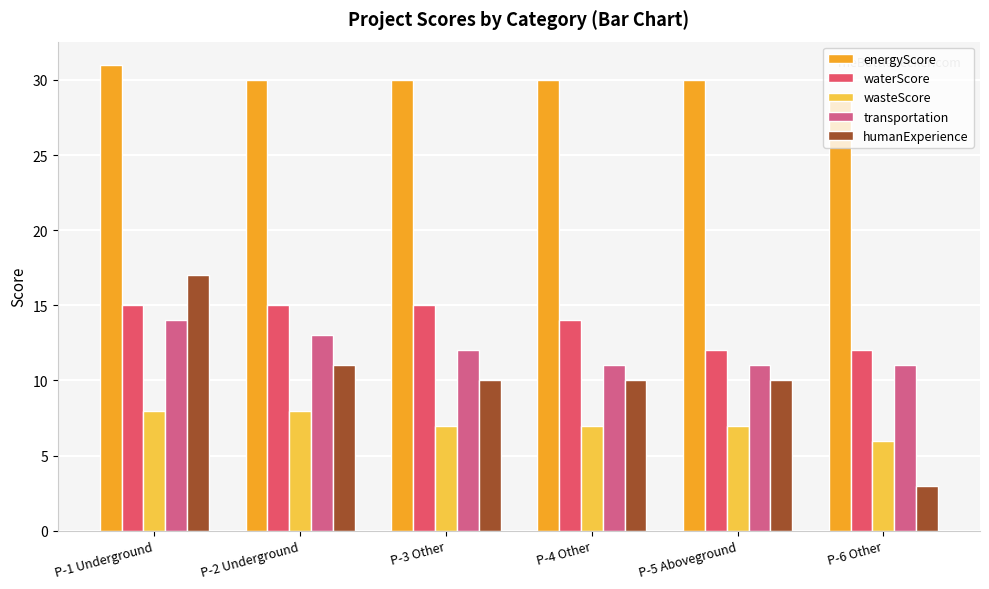

Reading right to left, list all the values displayed in this chart.

energyScore: P-6 Other=29	P-5 Aboveground=30	P-4 Other=30	P-3 Other=30	P-2 Underground=30	P-1 Underground=31
waterScore: P-6 Other=12	P-5 Aboveground=12	P-4 Other=14	P-3 Other=15	P-2 Underground=15	P-1 Underground=15
wasteScore: P-6 Other=6	P-5 Aboveground=7	P-4 Other=7	P-3 Other=7	P-2 Underground=8	P-1 Underground=8
transportation: P-6 Other=11	P-5 Aboveground=11	P-4 Other=11	P-3 Other=12	P-2 Underground=13	P-1 Underground=14
humanExperience: P-6 Other=3	P-5 Aboveground=10	P-4 Other=10	P-3 Other=10	P-2 Underground=11	P-1 Underground=17